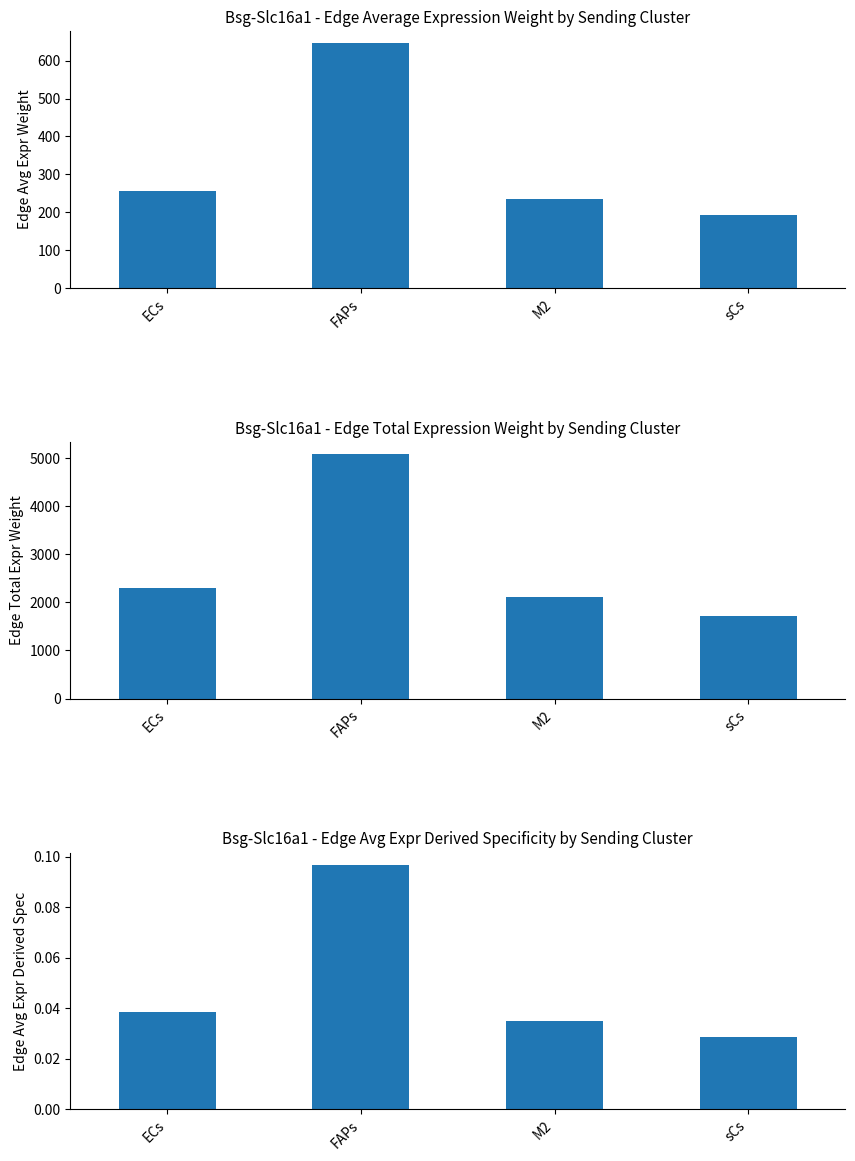

The Edge average expression derived specificity series shows 0.0 at sCs. True or false?

False